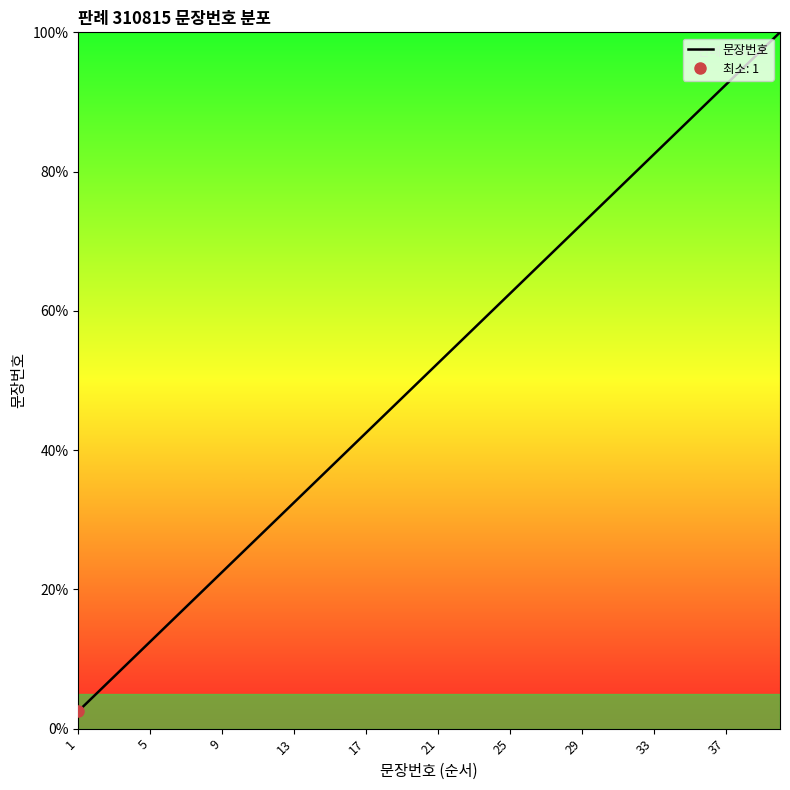

What is the ratio of the value at 14 to the value at 39?

0.4